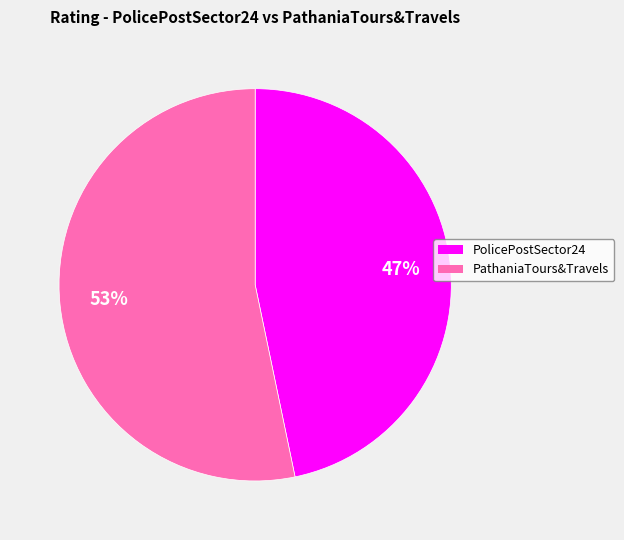

Rank the categories by value from highest to lowest.

PathaniaTours&Travels, PolicePostSector24